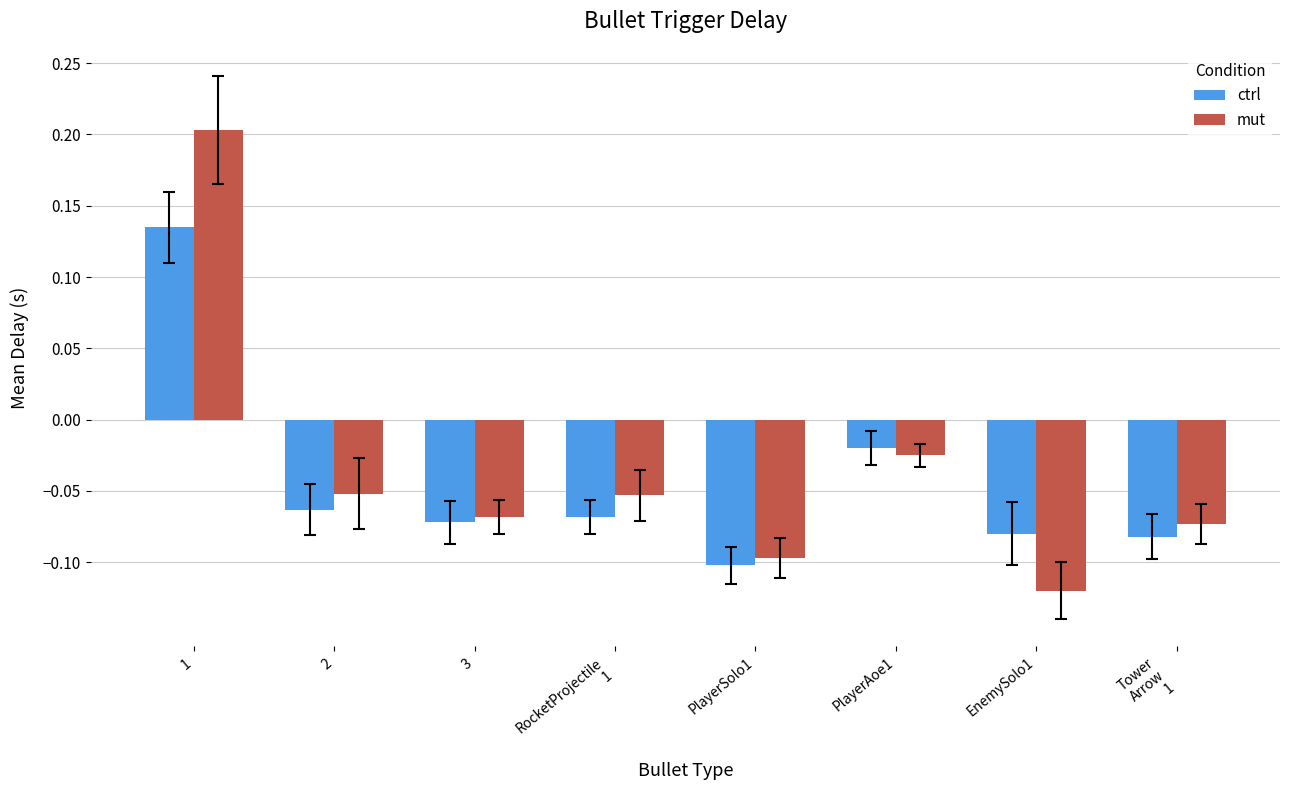

Which series has the largest total across all categories?

mut